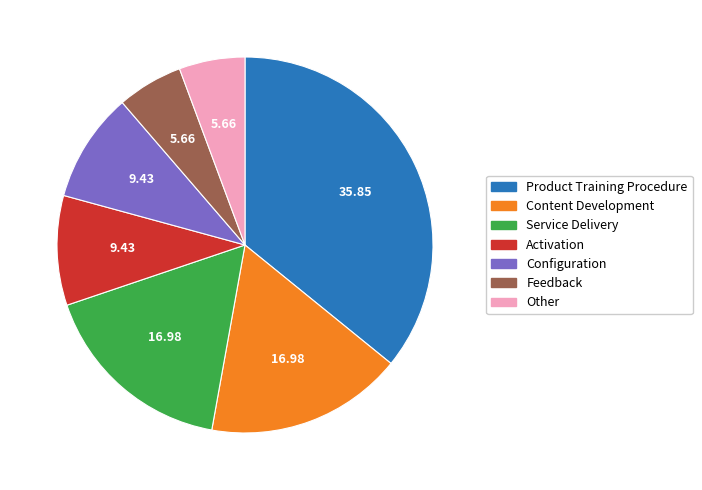

What is the ratio of the value at Product Training Procedure to the value at Content Development?

2.1